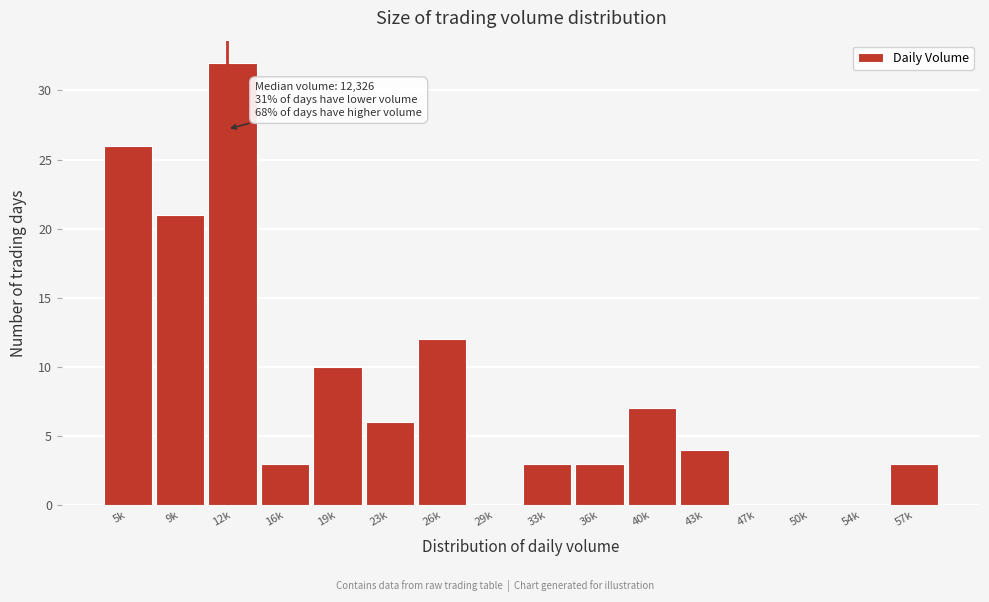

Reading left to right, what are all the values shown in this chart?

5k=26	9k=21	12k=32	16k=3	19k=10	23k=6	26k=12	29k=0	33k=3	36k=3	40k=7	43k=4	47k=0	50k=0	54k=0	57k=3